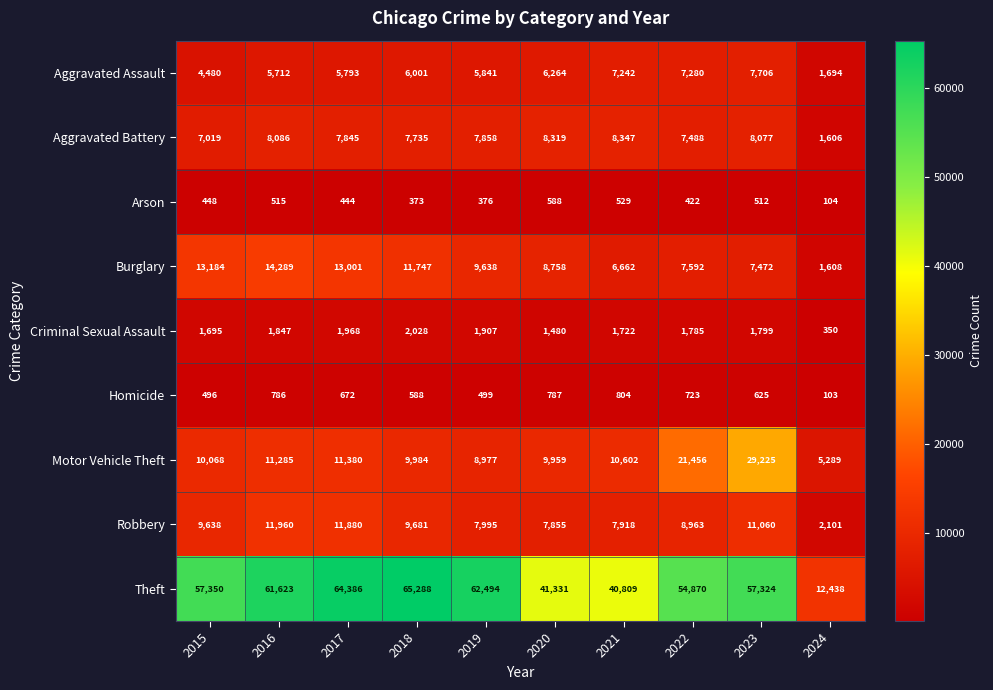

At which label does Criminal Sexual Assault first exceed 1799?

2016